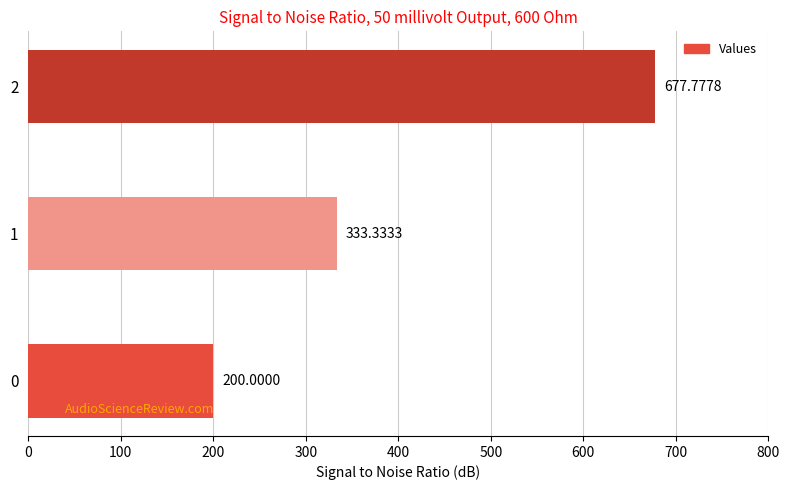

List the labels in order of value, smallest first.

0, 1, 2